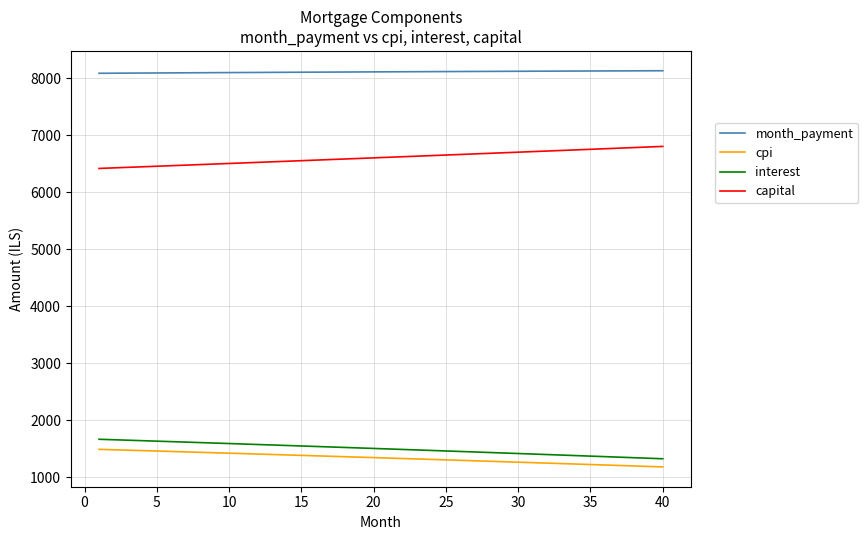

What is the maximum value for cpi?

1492.6